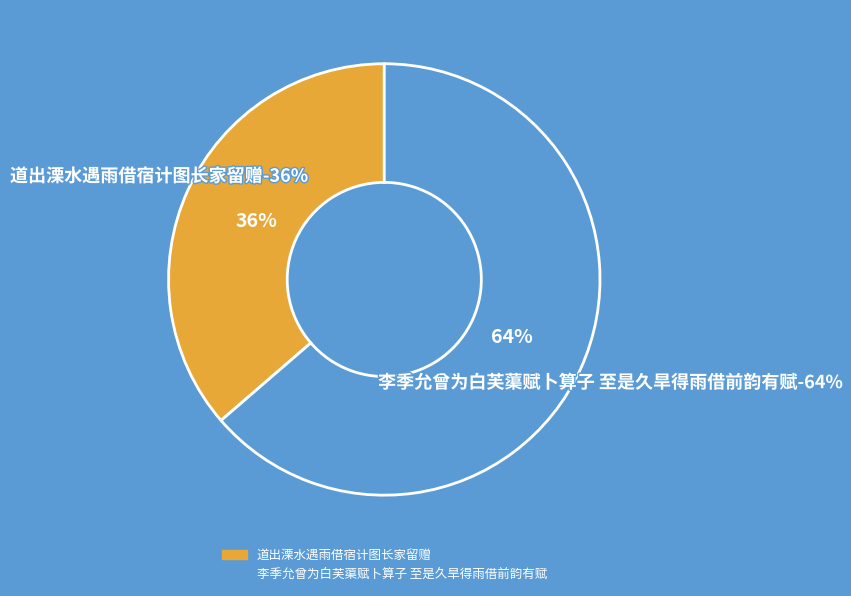

What is the total percentage of 李季允曾为白芙蕖赋卜算子 至是久旱得雨借前韵有赋 and 道出溧水遇雨借宿计图长家留赠?

100.0%